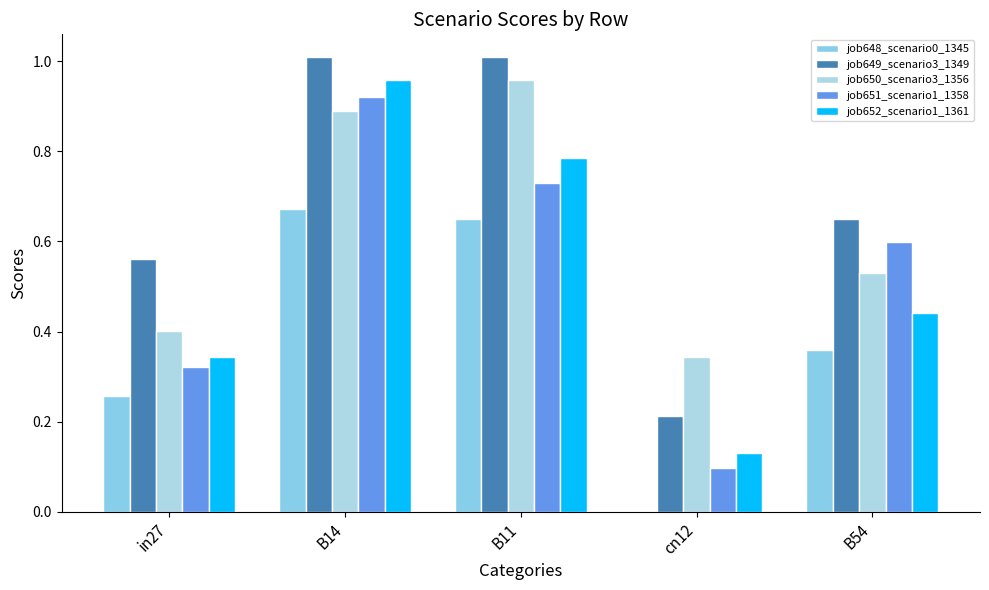

Is the value of job650_scenario3_1356 at B54 greater than the value of job648_scenario0_1345 at B54?

Yes